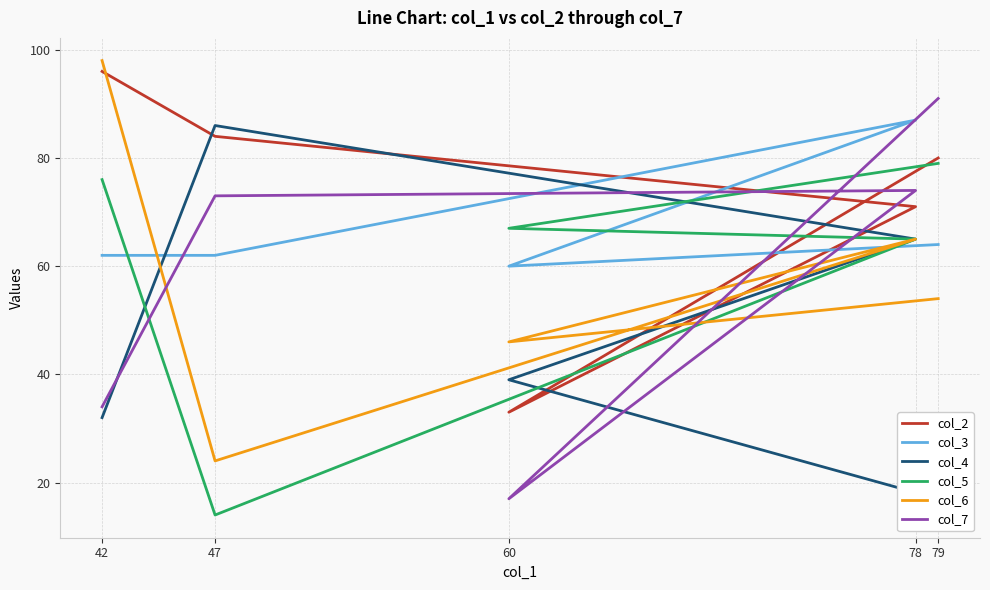

How many times do col_2 and col_4 cross each other?

4